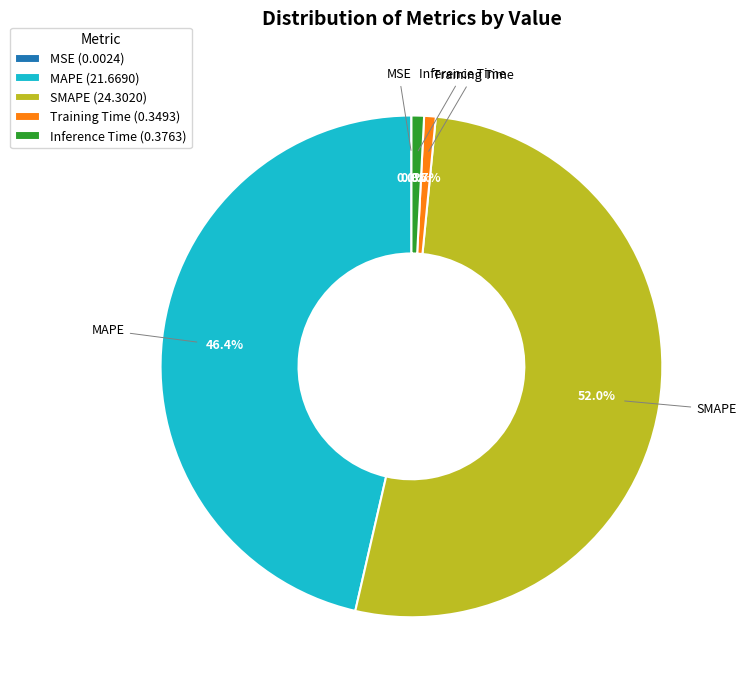

Which category accounts for the majority?

SMAPE